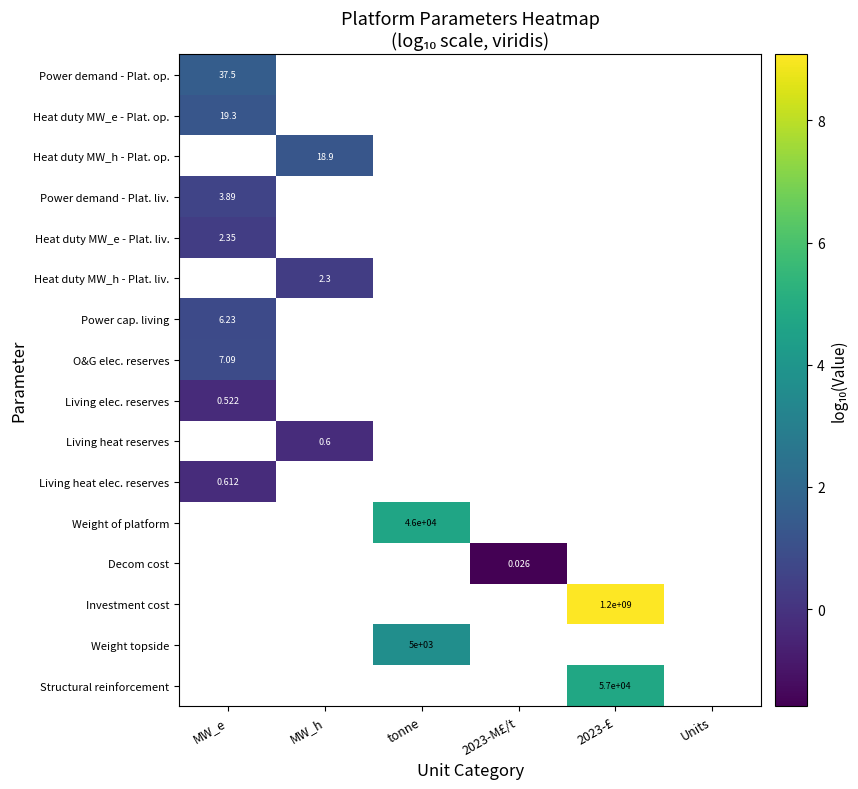

Is the value of Living heat reserves at 2023-M£/t greater than the value of Heat duty MW_e - Plat. op. at MW_e?

No